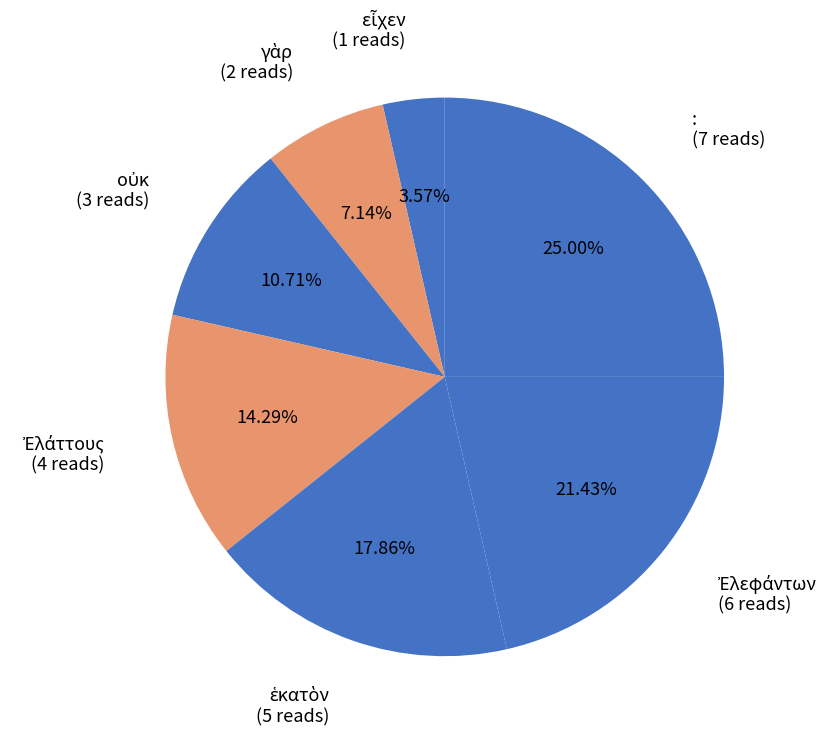

How many slices are in this pie chart?

7